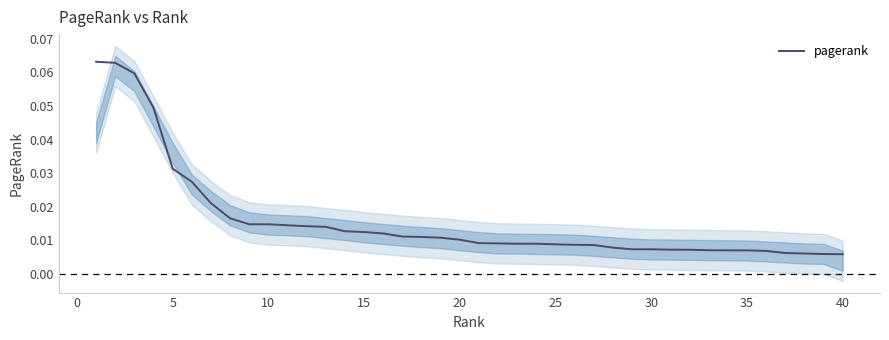

Reading left to right, what are all the values shown in this chart?

0.1	0.1	0.1	0.0	0.0	0.0	0.0	0.0	0.0	0.0	0.0	0.0	0.0	0.0	0.0	0.0	0.0	0.0	0.0	0.0	0.0	0.0	0.0	0.0	0.0	0.0	0.0	0.0	0.0	0.0	0.0	0.0	0.0	0.0	0.0	0.0	0.0	0.0	0.0	0.0